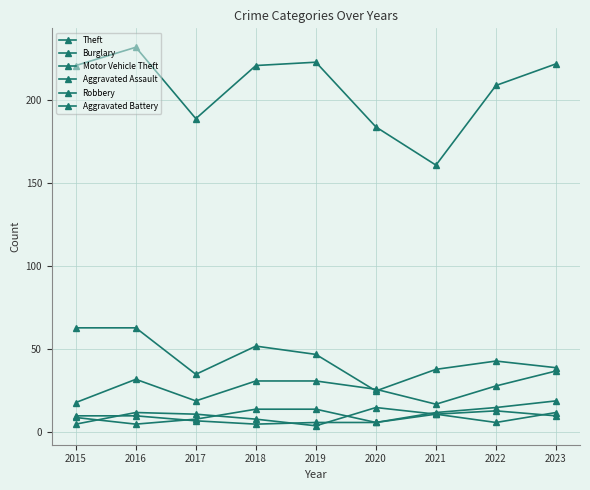

Is this an area chart (filled region under the line)?

No